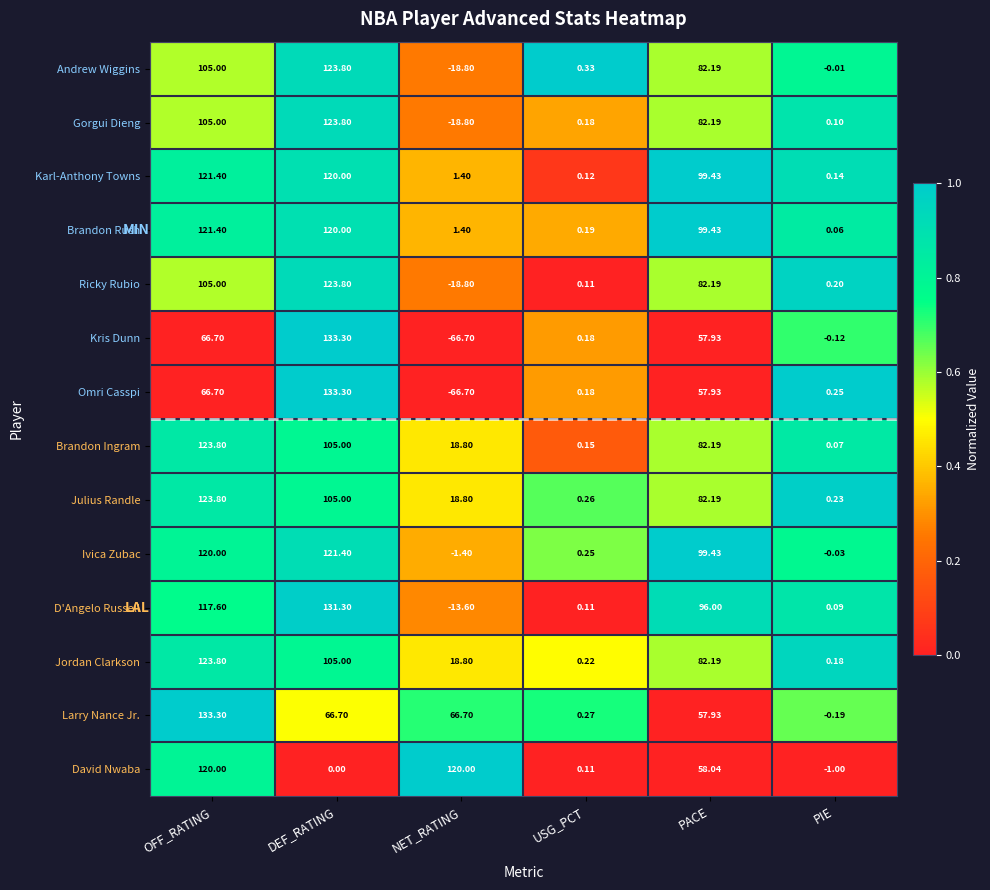

At which label does D'Angelo Russell first exceed 96?

OFF_RATING